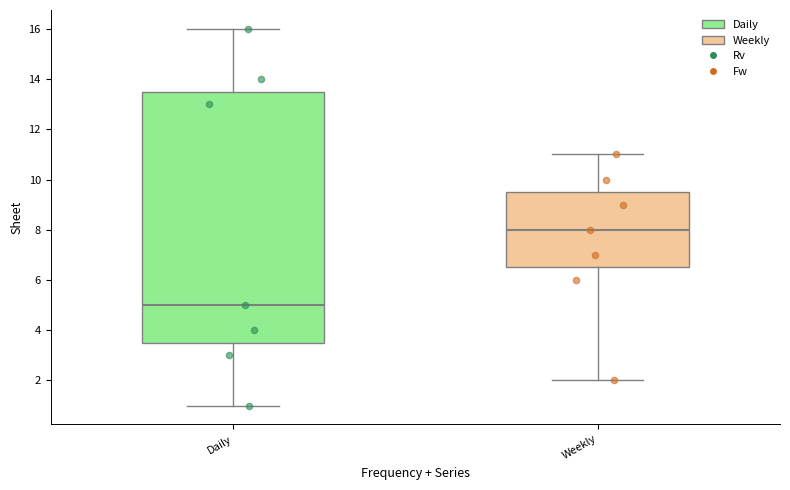

Reading left to right, read every box against the y-axis: the position of its median line, the range the box covers, and the ends of its whiskers. The values are not printed on the chart, so give them approximately, as read against the axis.

Daily: median 5.0, box 3.6 to 13.6, whiskers 1.0 to 16.0
Weekly: median 8.0, box 6.6 to 9.6, whiskers 2.0 to 11.0